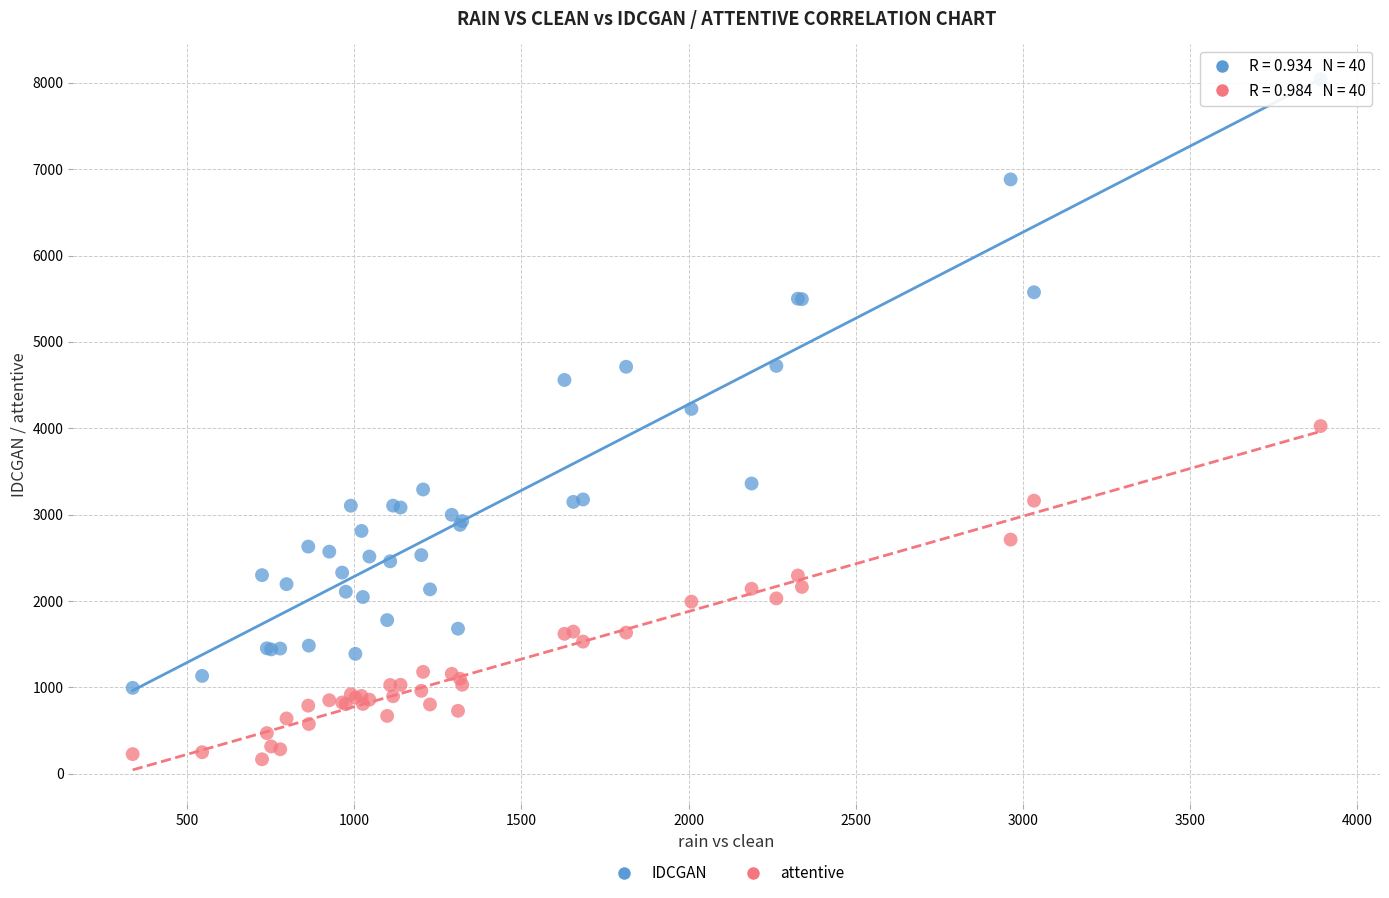

Which series has the widest spread of Y values?

IDCGAN